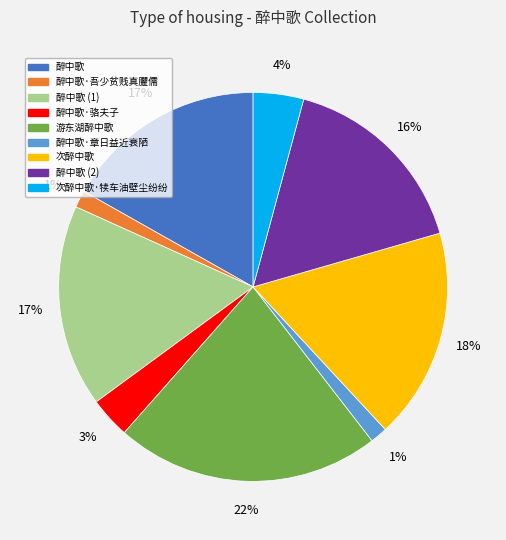

To the nearest percent, what is the difference between the 游东湖醉中歌 and 次醉中歌 slice percentages?

4%